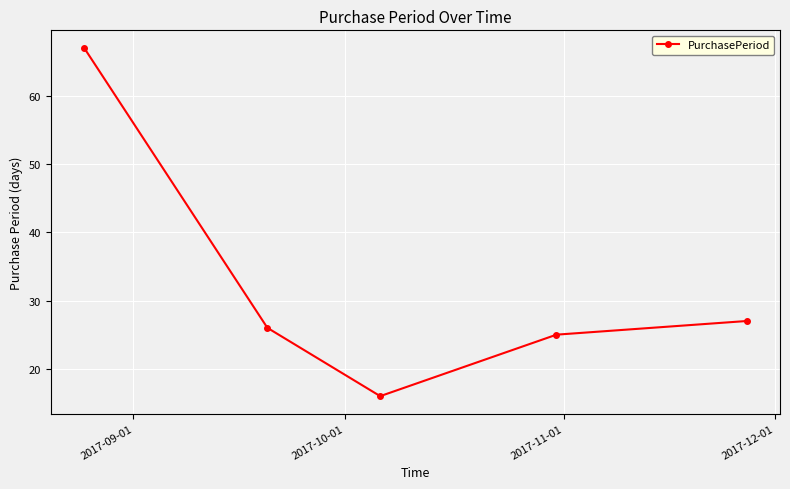

What is the value of the 4th point from the left?

25